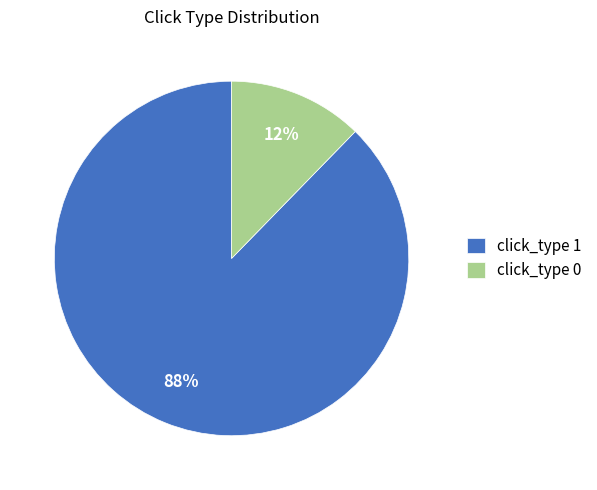

To the nearest percent, what is the combined percentage of click_type 0 and click_type 1?

100%